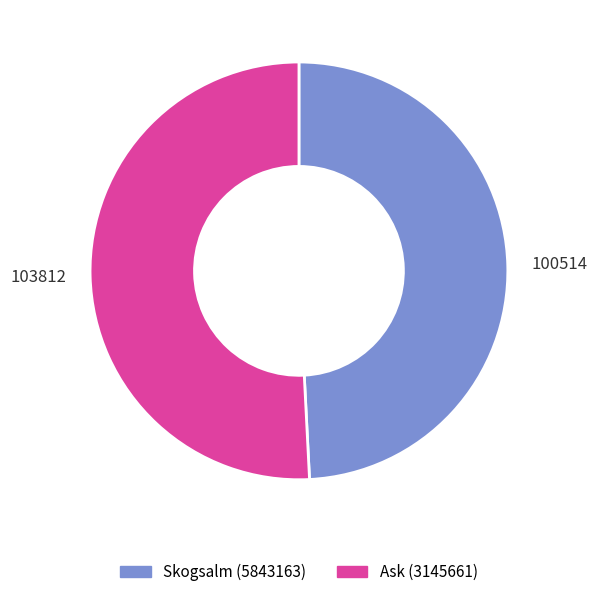

The Ask (3145661) slice represents 51% of the pie. True or false?

True